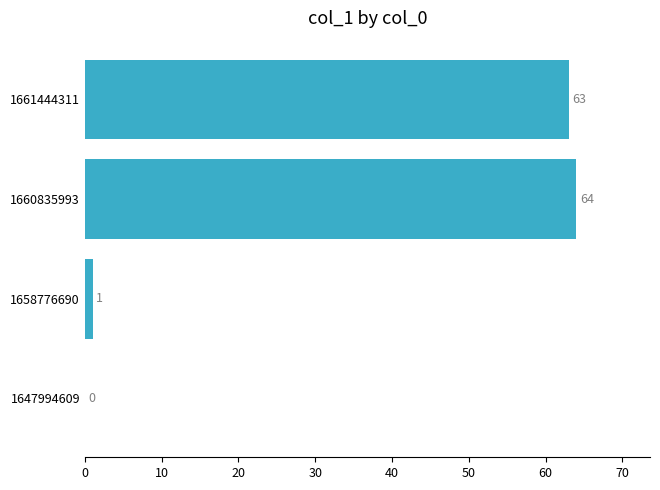

The chart shows a value of 95 at 1660835993. True or false?

False